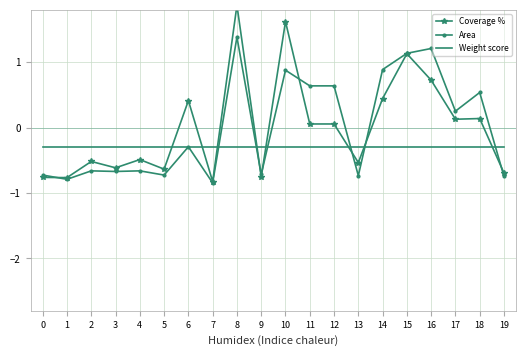

What is the value of the Area point at the 18th from the left?

0.3